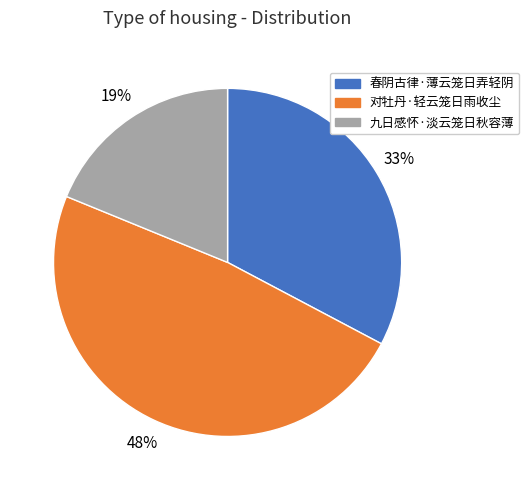

The 对牡丹·轻云笼日雨收尘 slice represents 48% of the pie. True or false?

True